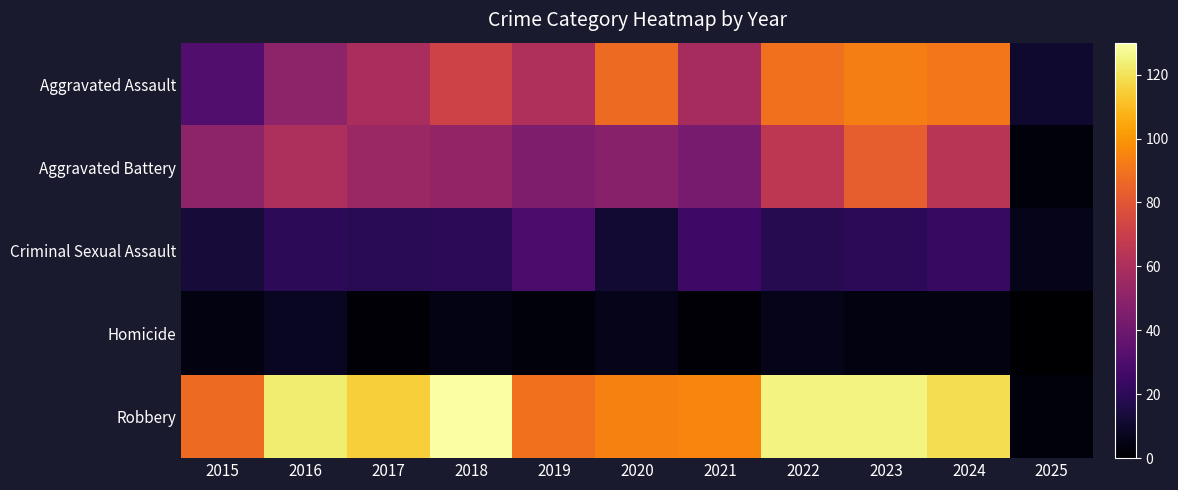

At how many categories does at least one series exceed 88?

9